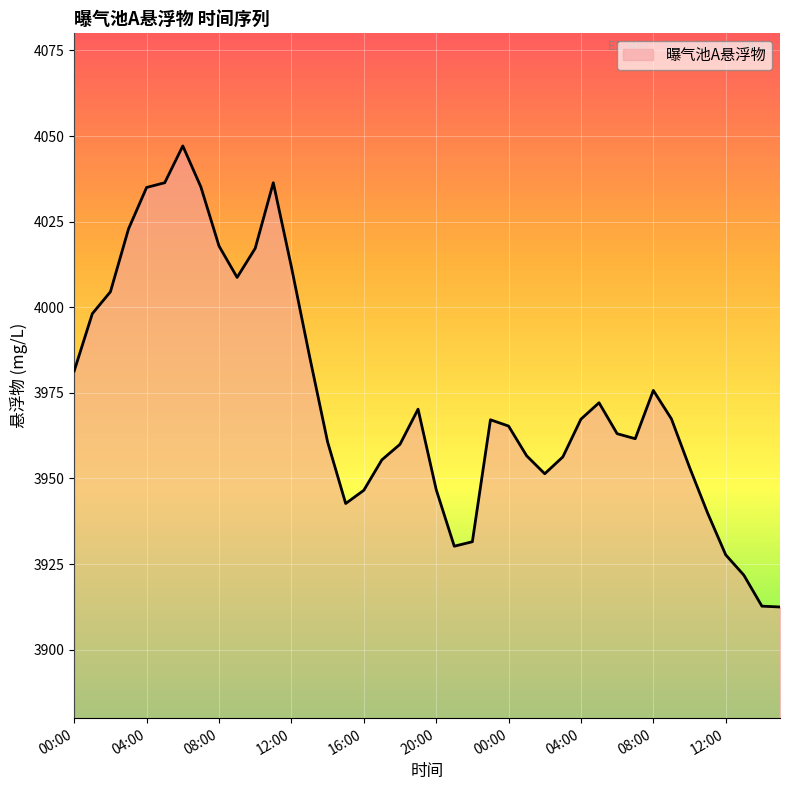

What is the minimum value shown in the chart?

3912.5